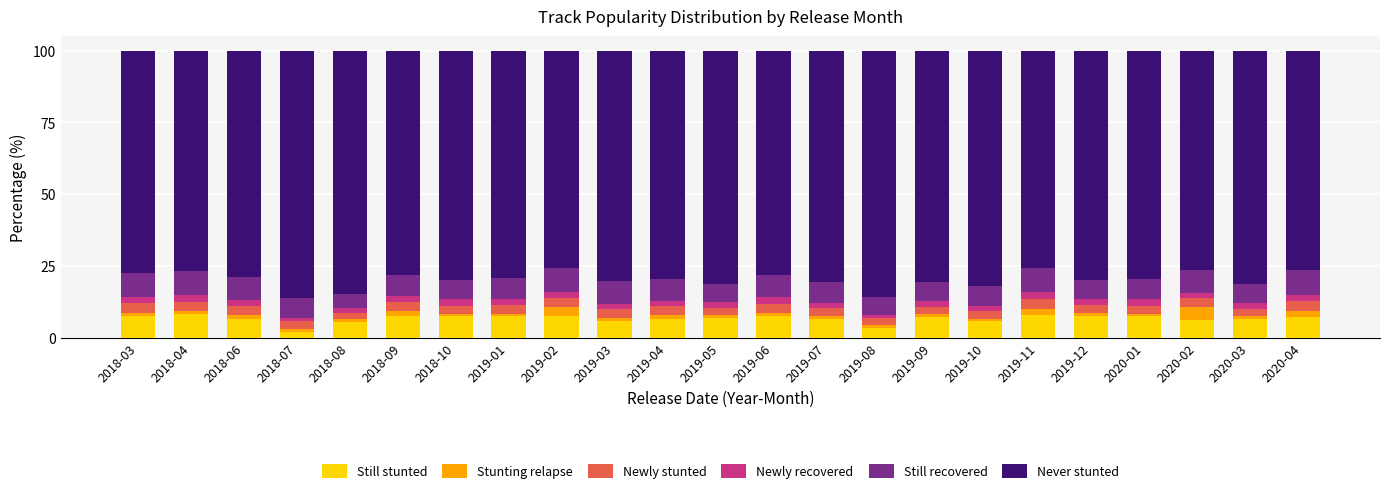

How many data points does each series have?

23